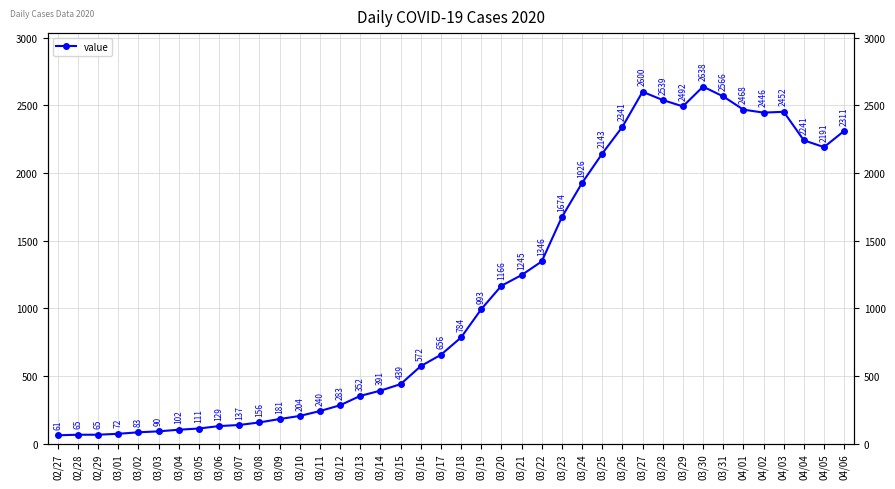

Is it true that the value at 03/14 is 195?

False